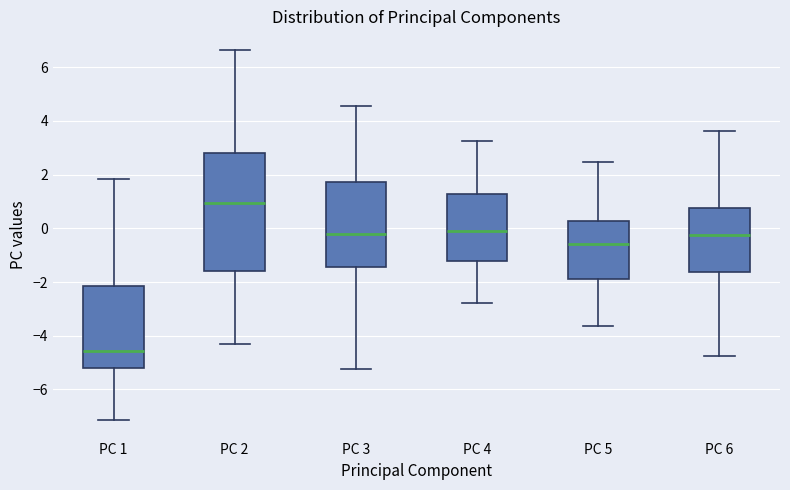

Which box's median line is the lowest?

PC 1